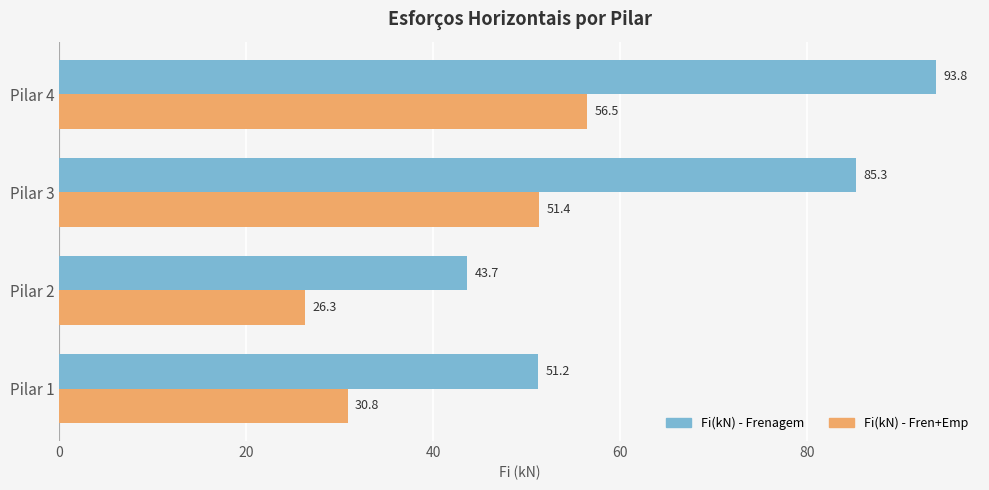

Read the Fi(kN) - Fren+Emp value at Pilar 2.

26.3